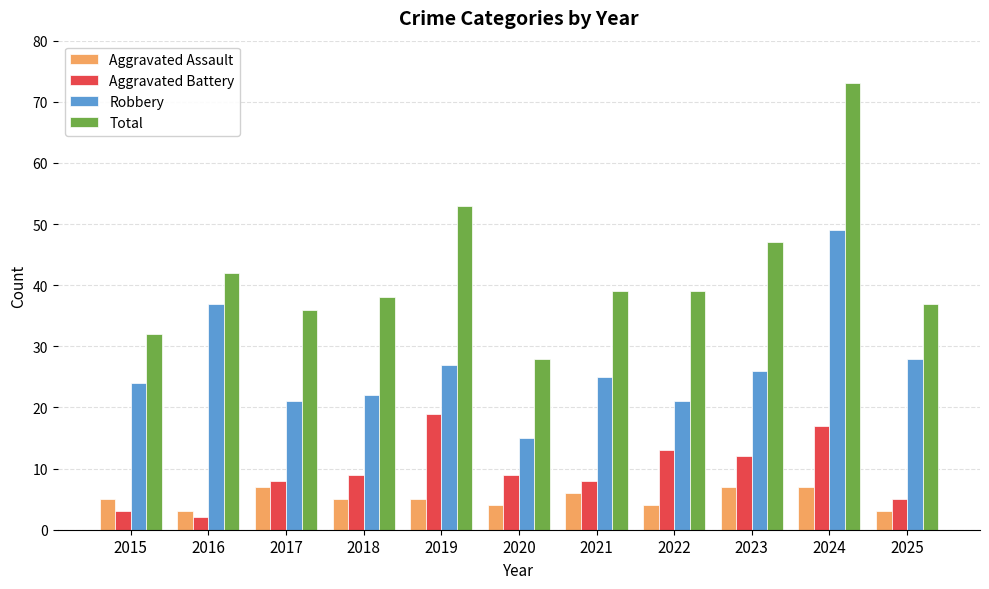

How many series are shown in this chart?

4